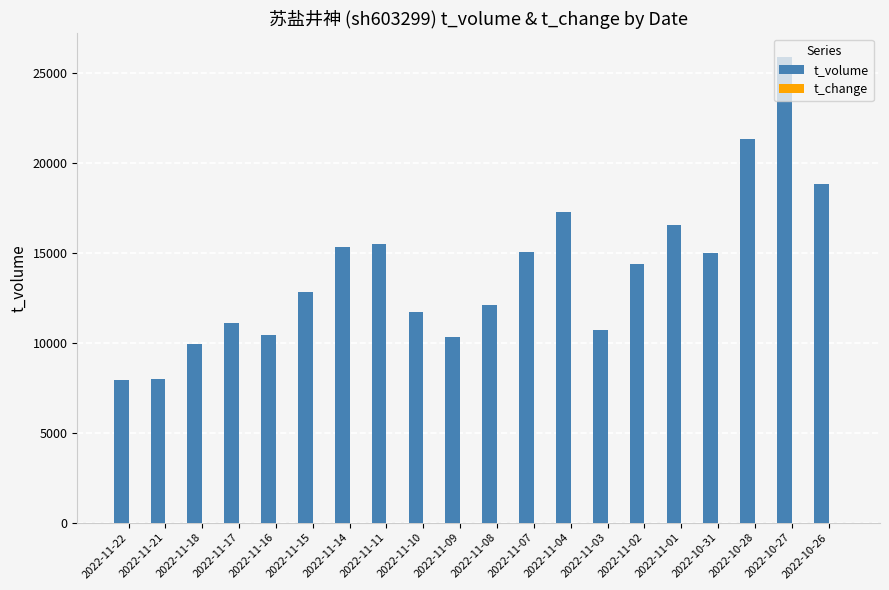

What is the sum of all t_volume values?

280303.0